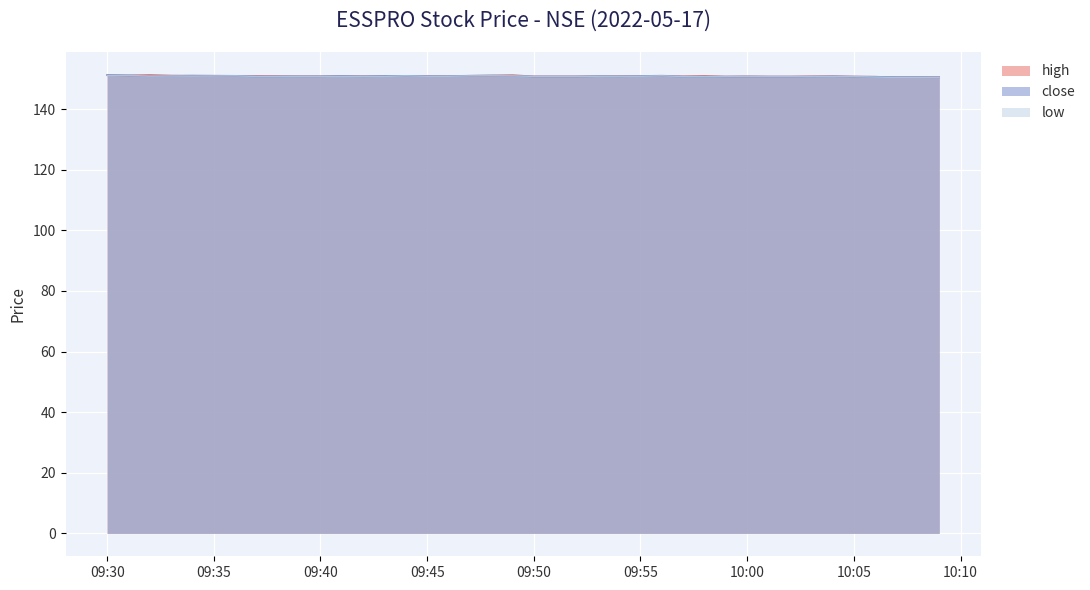

Which series has the largest total across all categories?

high